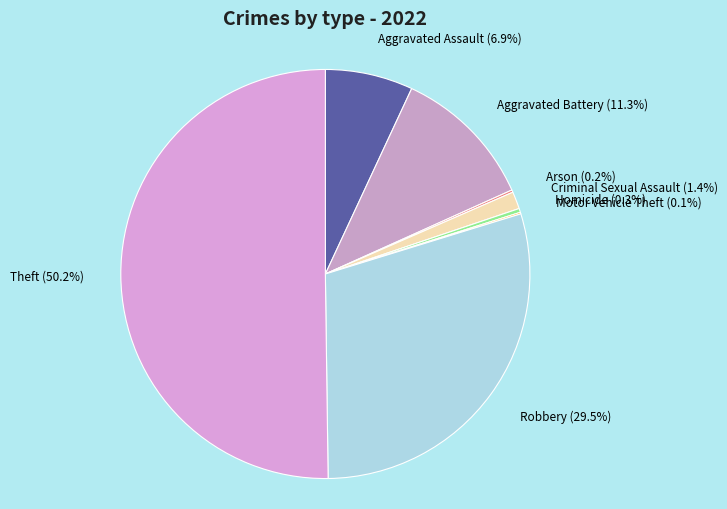

Between Homicide and Robbery, which is larger?

Robbery